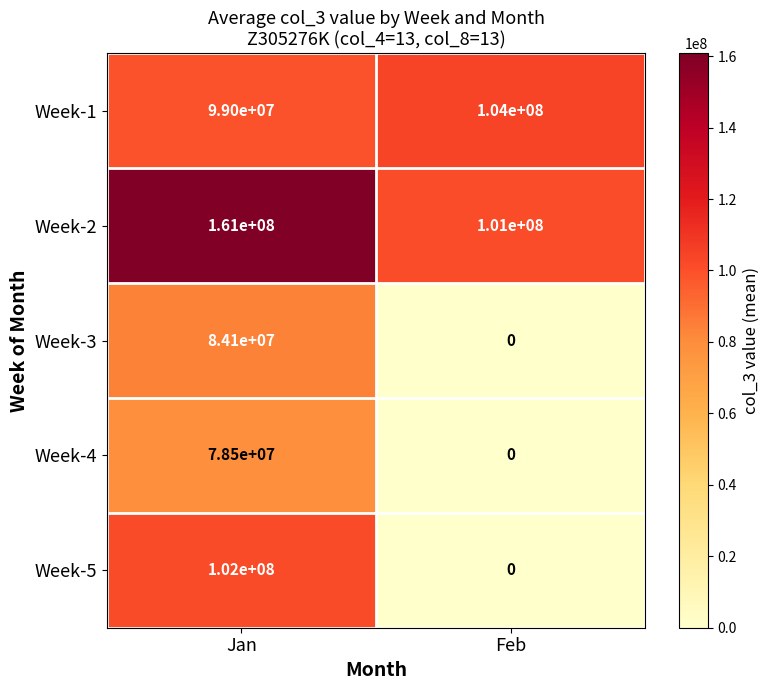

What is the approximate value of Week-4 at Jan, to the nearest 10?

78500000